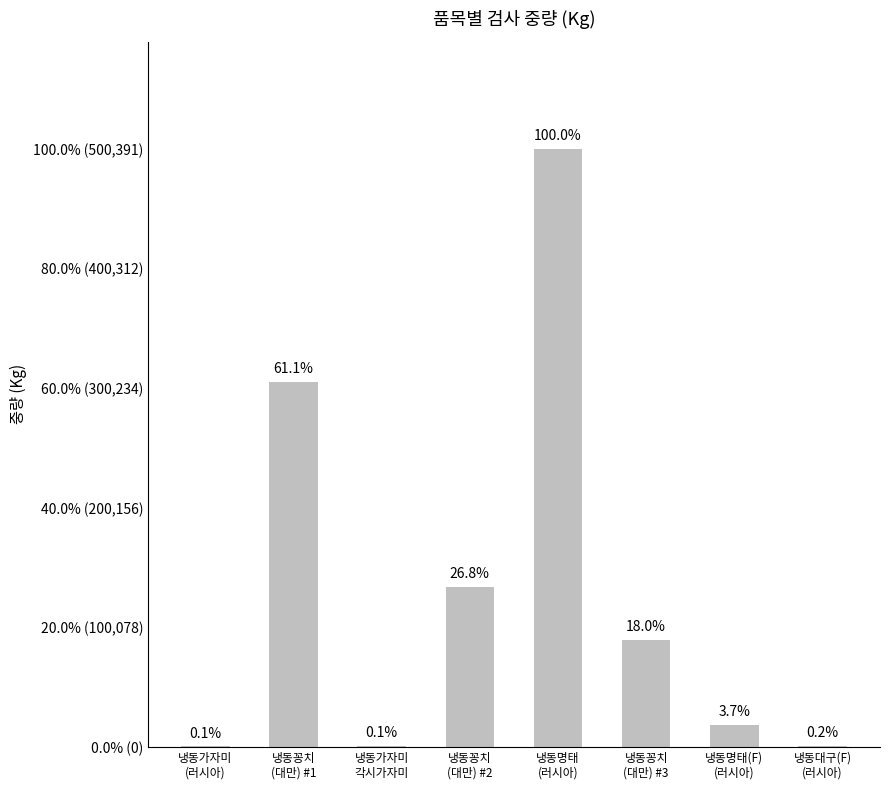

What is the sum of the values at 냉동꽁치
(대만) #2 and 냉동대구(F)
(러시아)?

135356